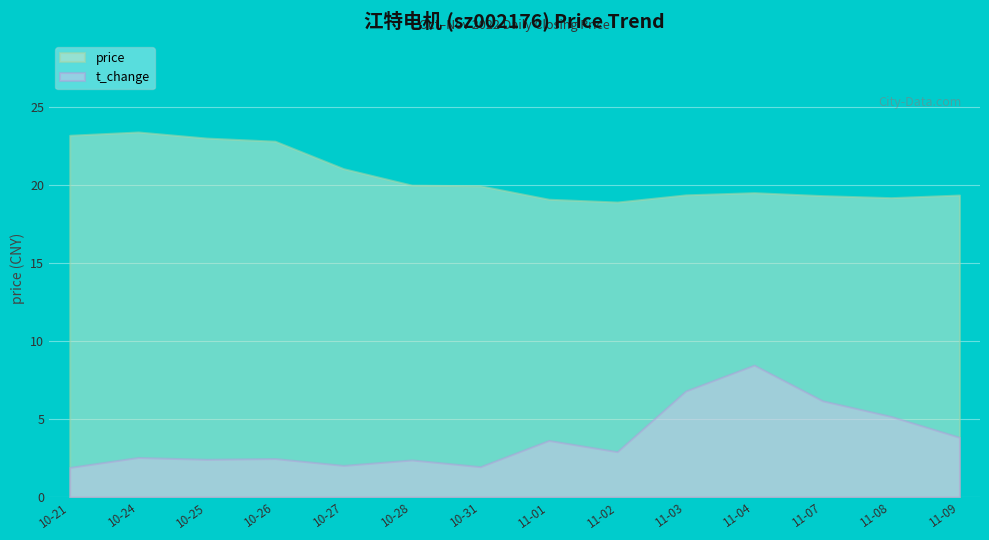

Rank the series at 10-27 from highest to lowest value.

price, t_change